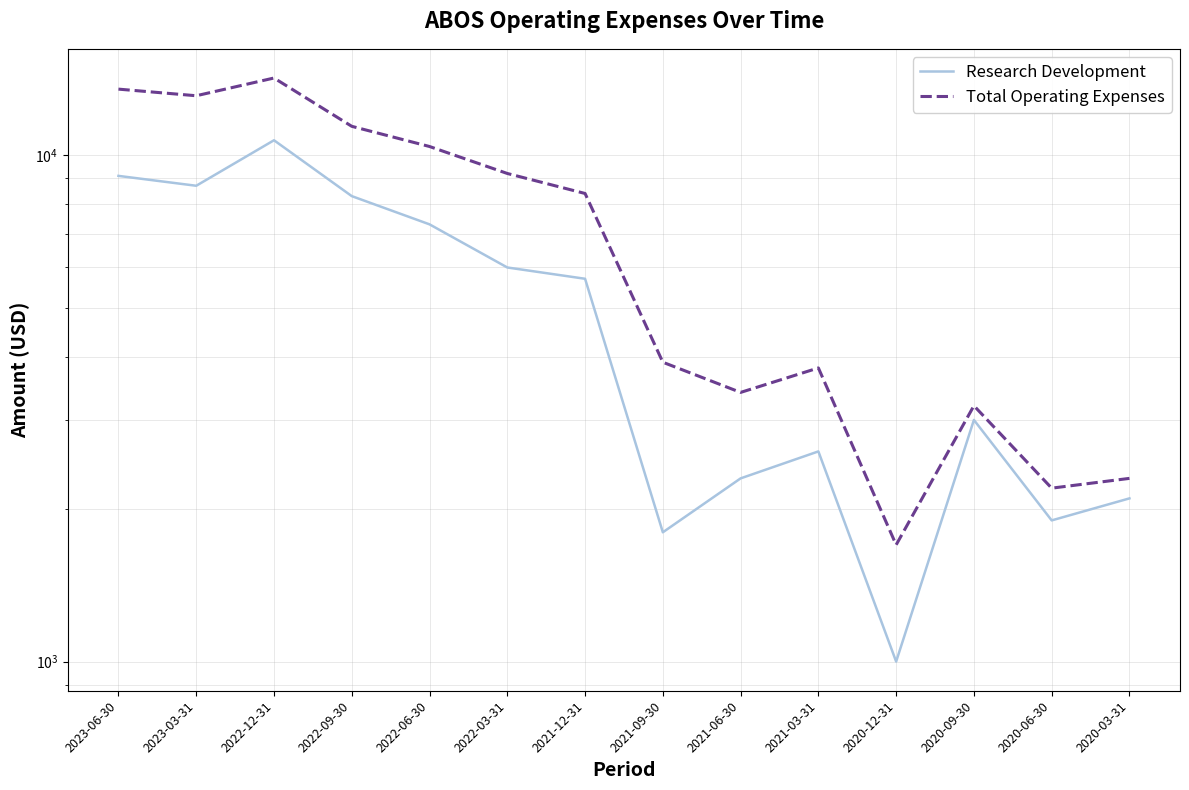

Which series has the largest total across all categories?

Total Operating Expenses